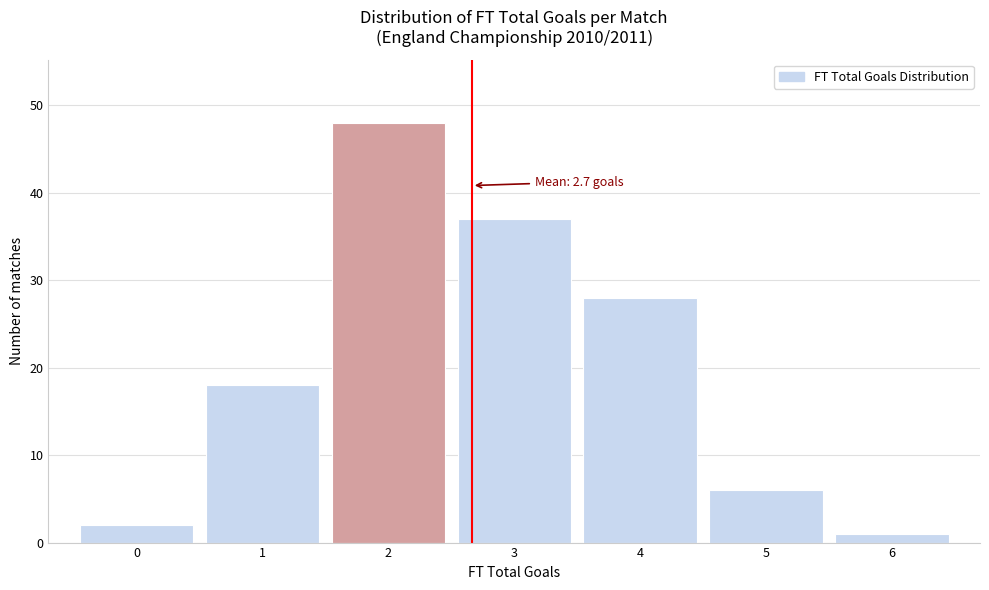

Over which range of the x-axis is the bar tallest?

1.5 to 2.5